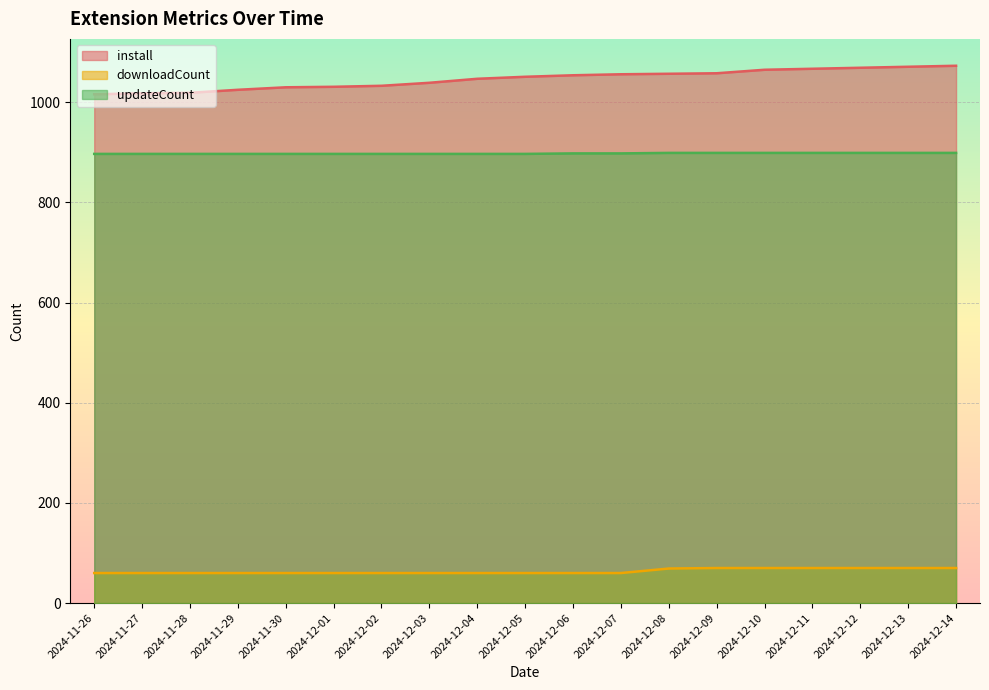

At which category is the sum across all series the highest?

2024-12-14